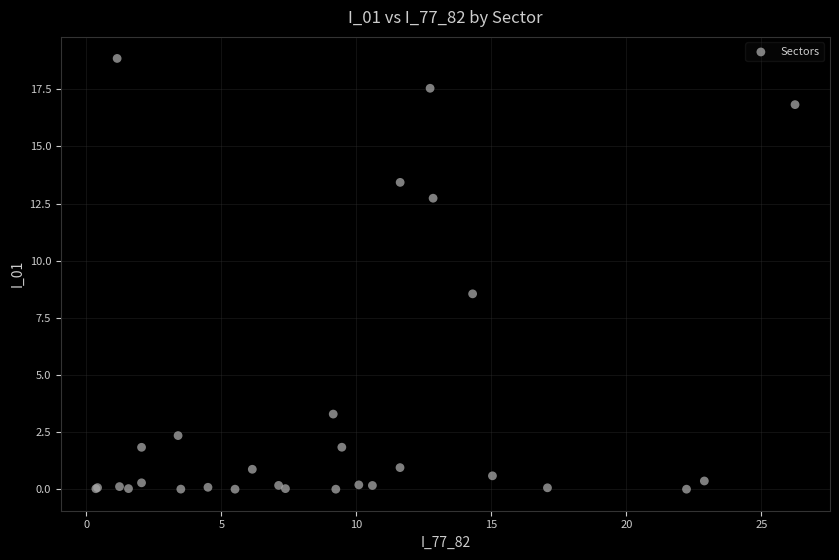

What Y value in the scatter plot is closest to 9?

8.5